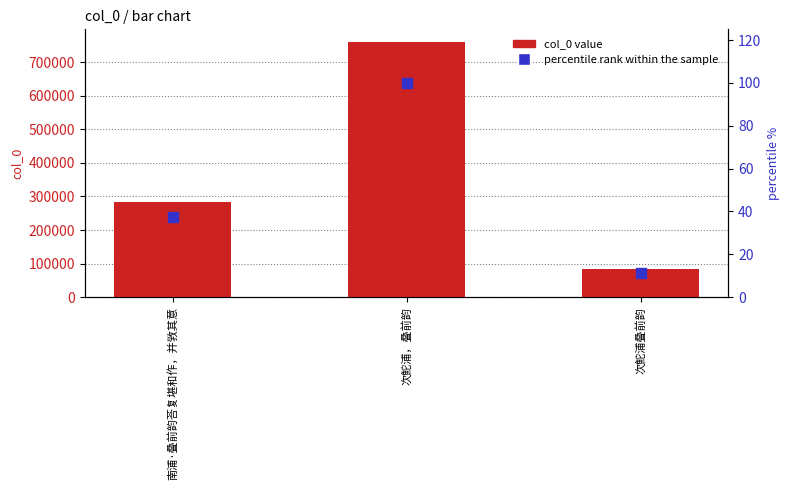

What are all the series names shown in the legend?

col_0 value, percentile rank within the sample